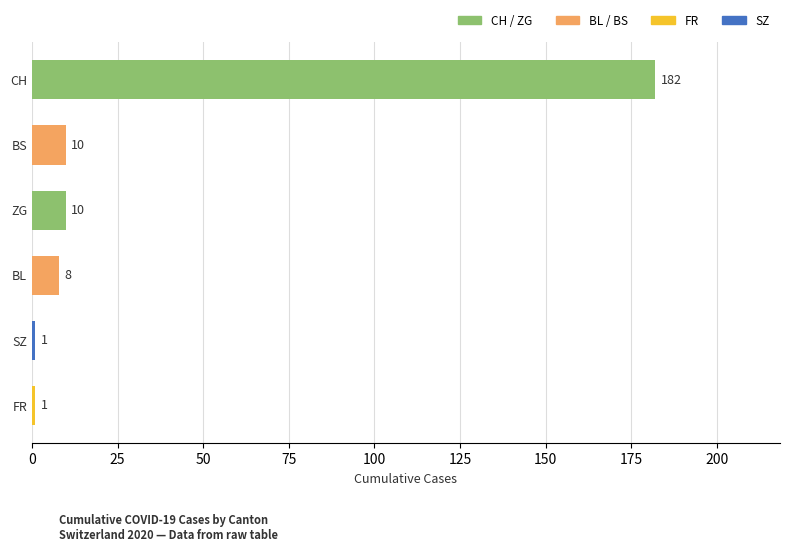

What is the label of the 5th bar from the bottom?

BS